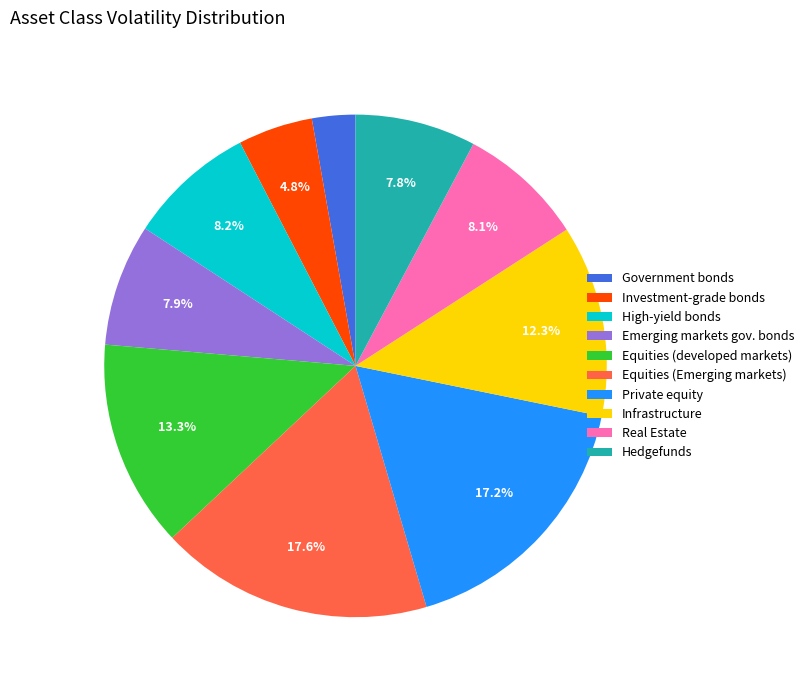

How much of the chart is everything except Investment-grade bonds?

95.2%